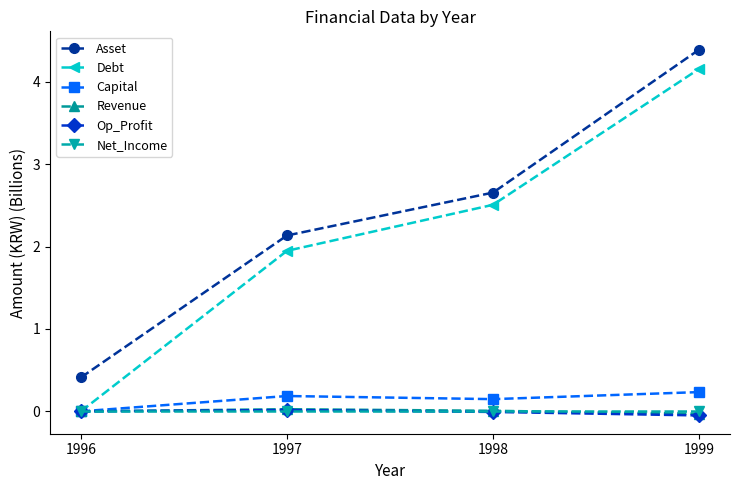

Is it true that Revenue equals 0.0 at 1996?

True